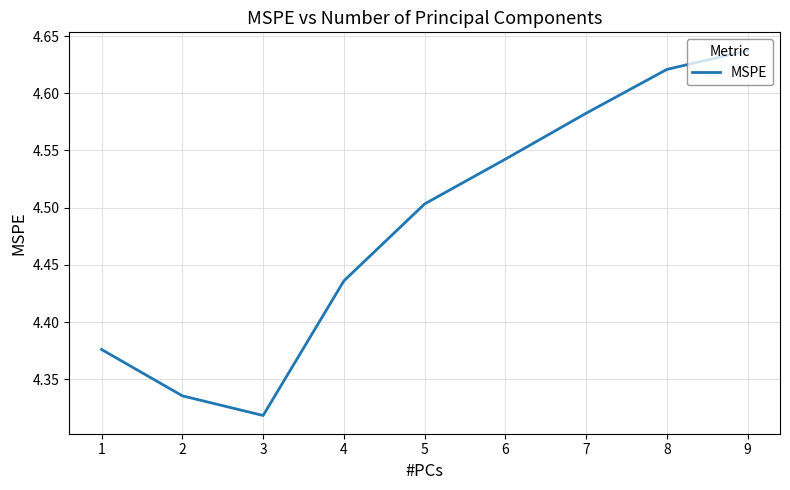

True or false: the data shows 1.8 at 8.

False